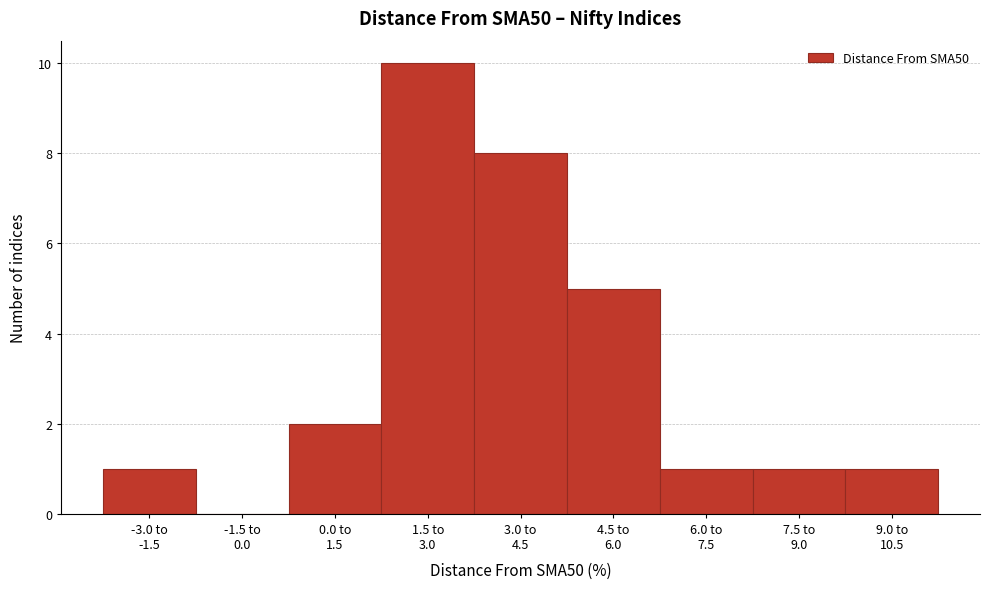

What is the maximum value shown in the chart?

10